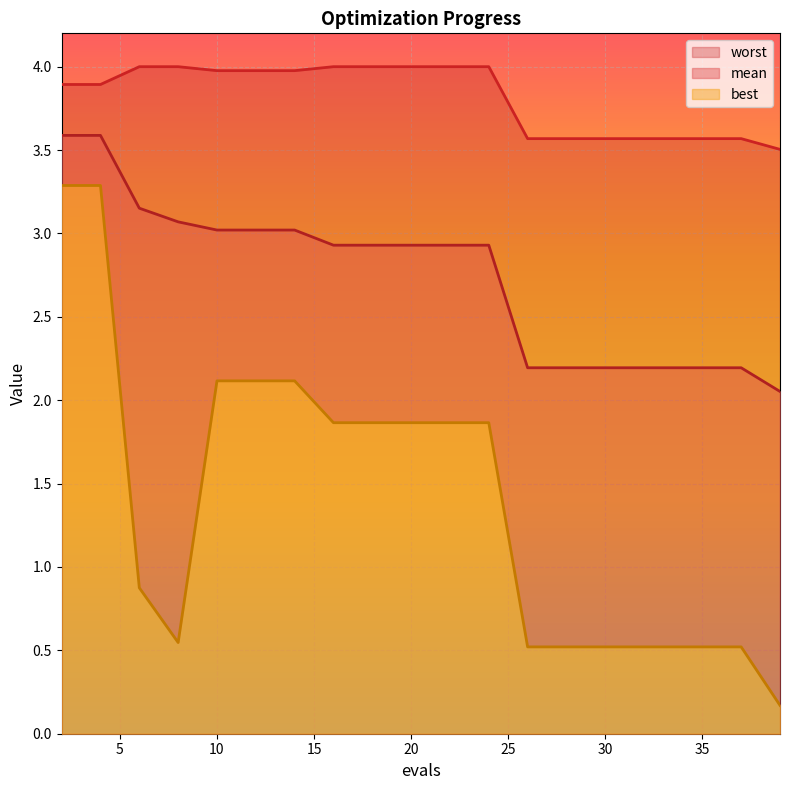

Between 4 and 33, which is larger?

4